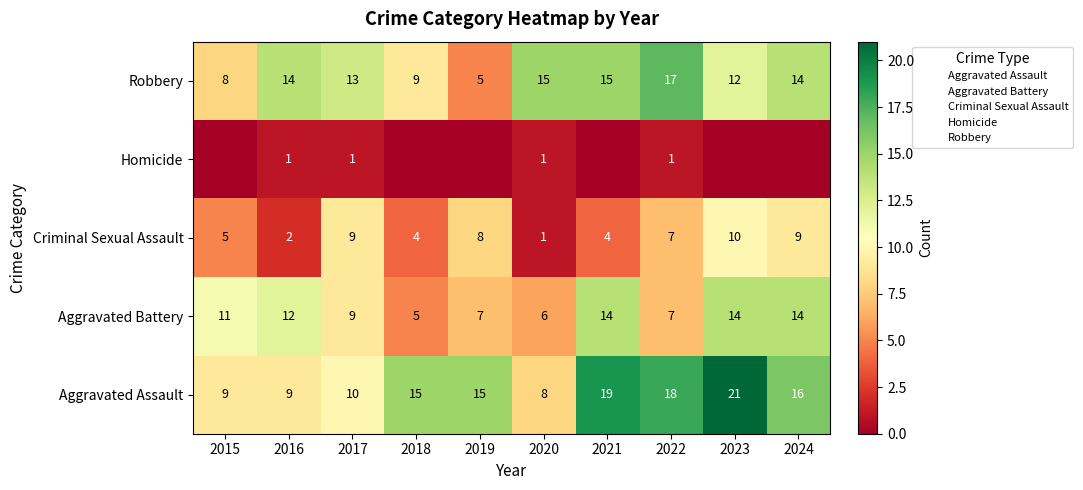

Where is Aggravated Assault nearest to the value 14?

2018